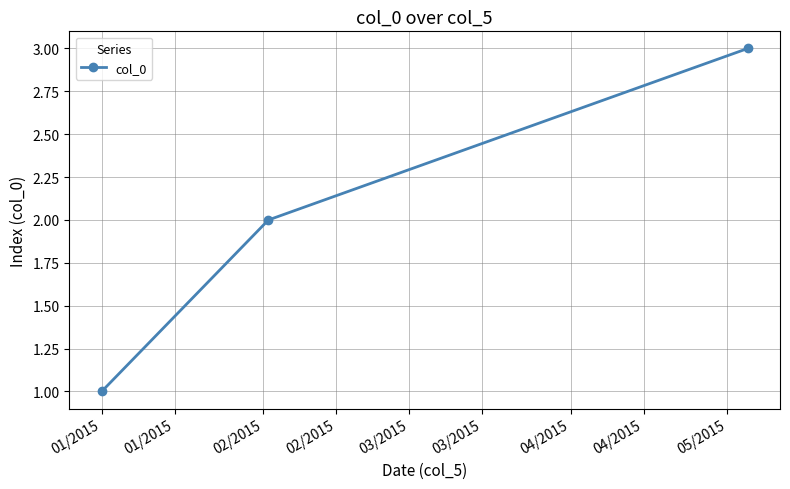

What is the greatest value displayed?

3